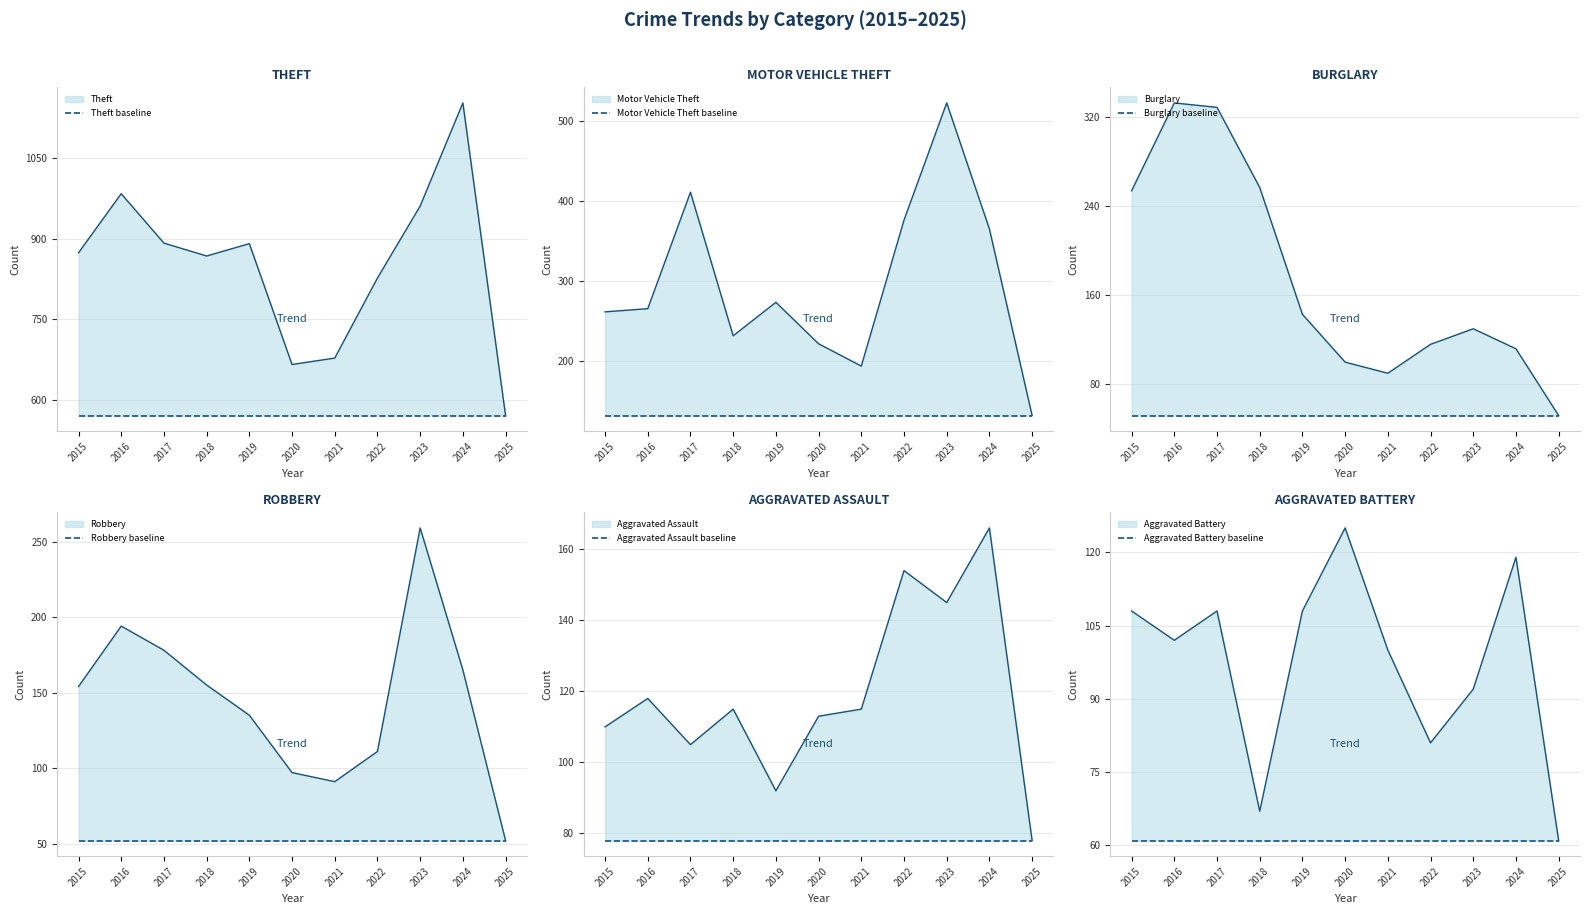

What is the smallest value displayed?

52